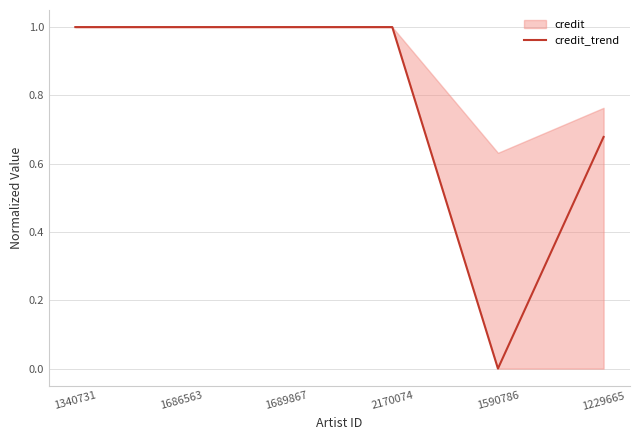

What is the label of the 2nd point from the right?

1590786